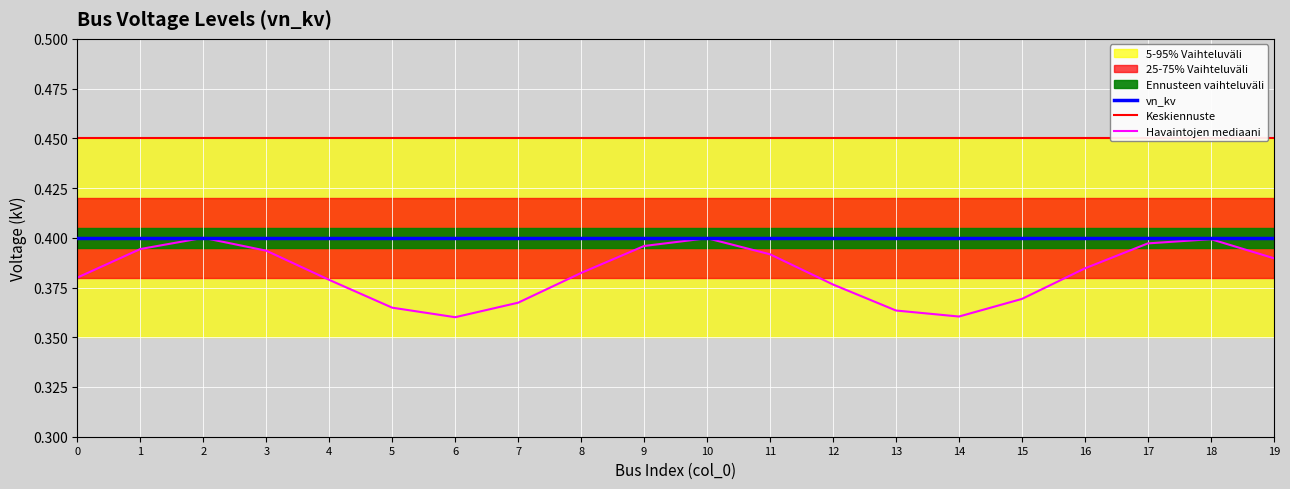

True or false: vn_kv_lower1 and vn_kv_lower2 intersect in this chart.

False